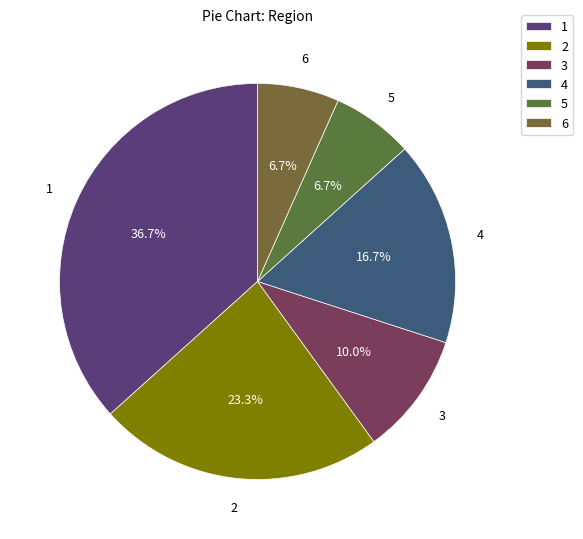

Does any single category account for the majority?

No